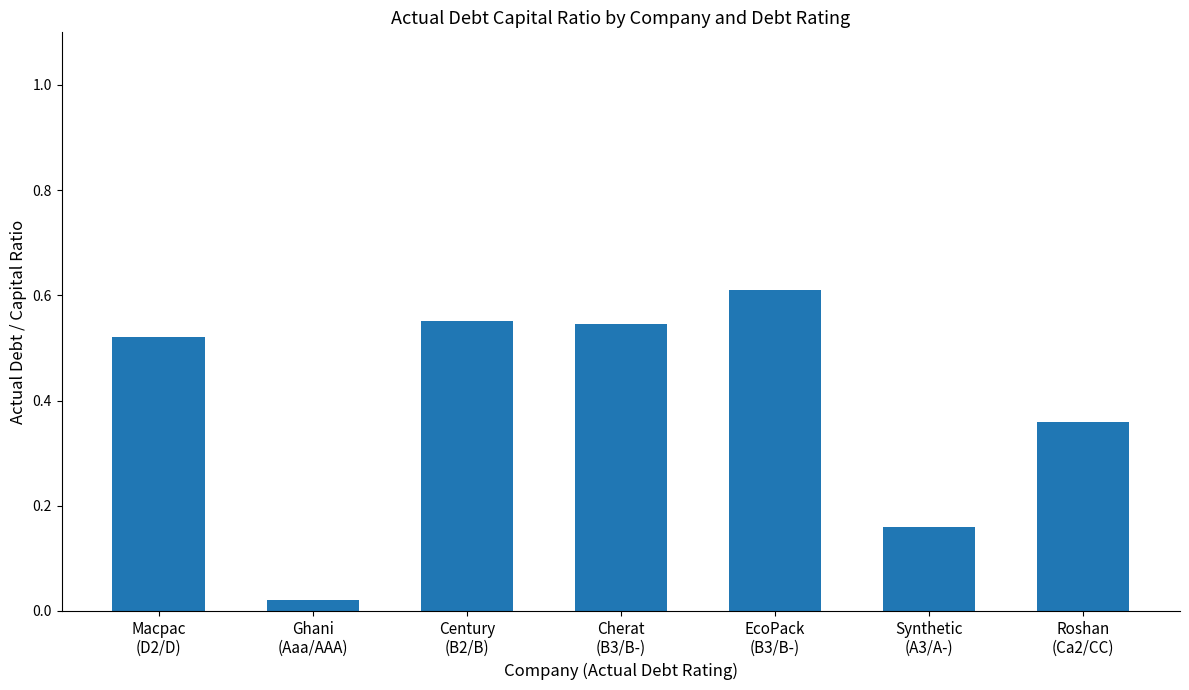

The chart shows a value of 0.1 at Macpac
(D2/D). True or false?

False